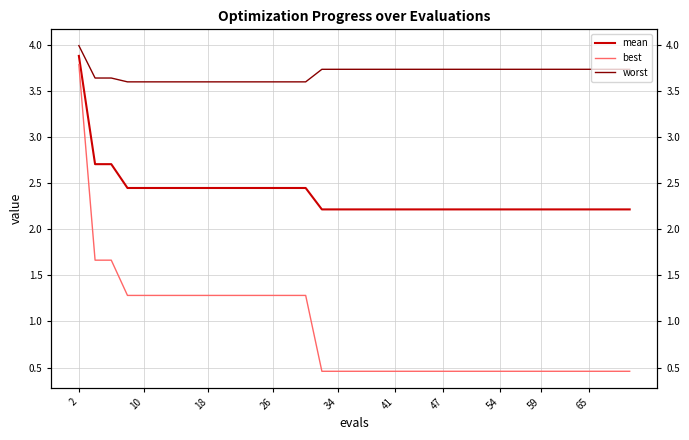

What is the spread (max minus min) of values at 65?

3.3